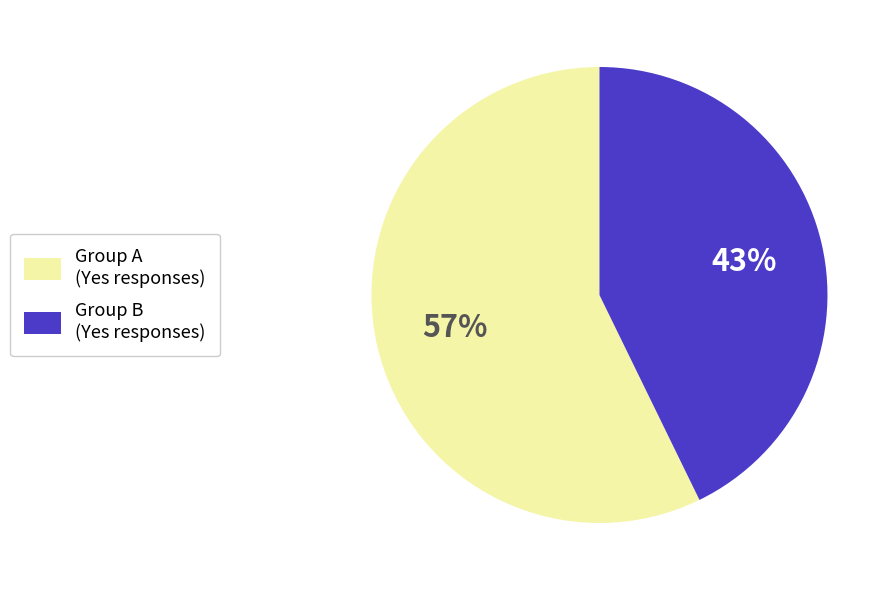

To the nearest percent, what is the difference between the largest and smallest slice percentages?

14%